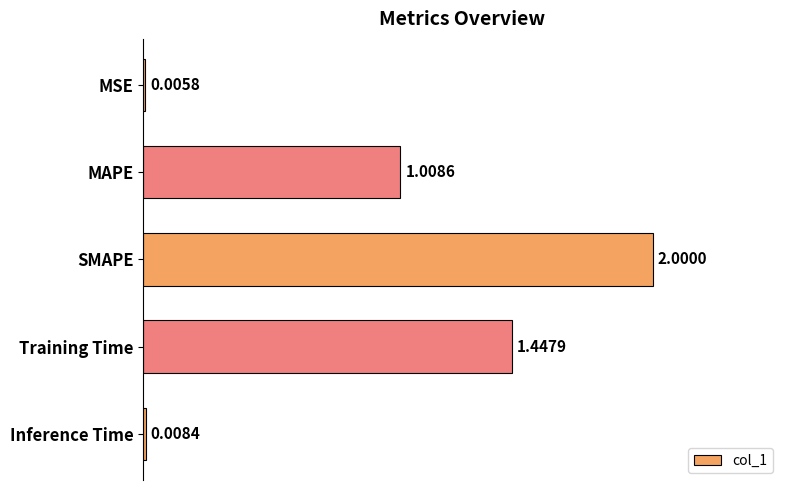

Which has a higher value, Training Time or MAPE?

Training Time